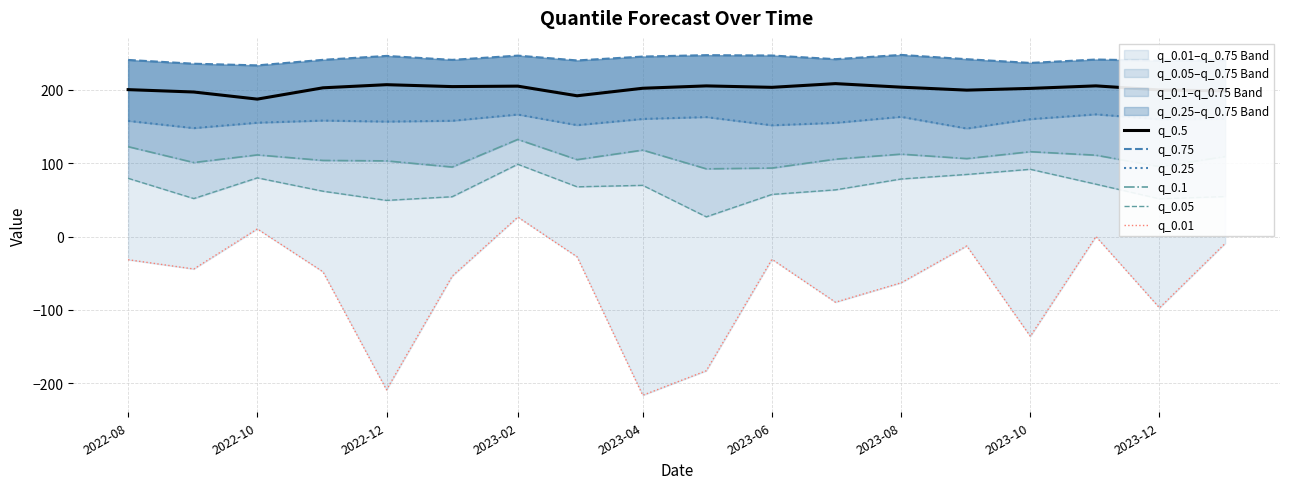

The q_0.5 series shows 200.0 at 2023-12. True or false?

True